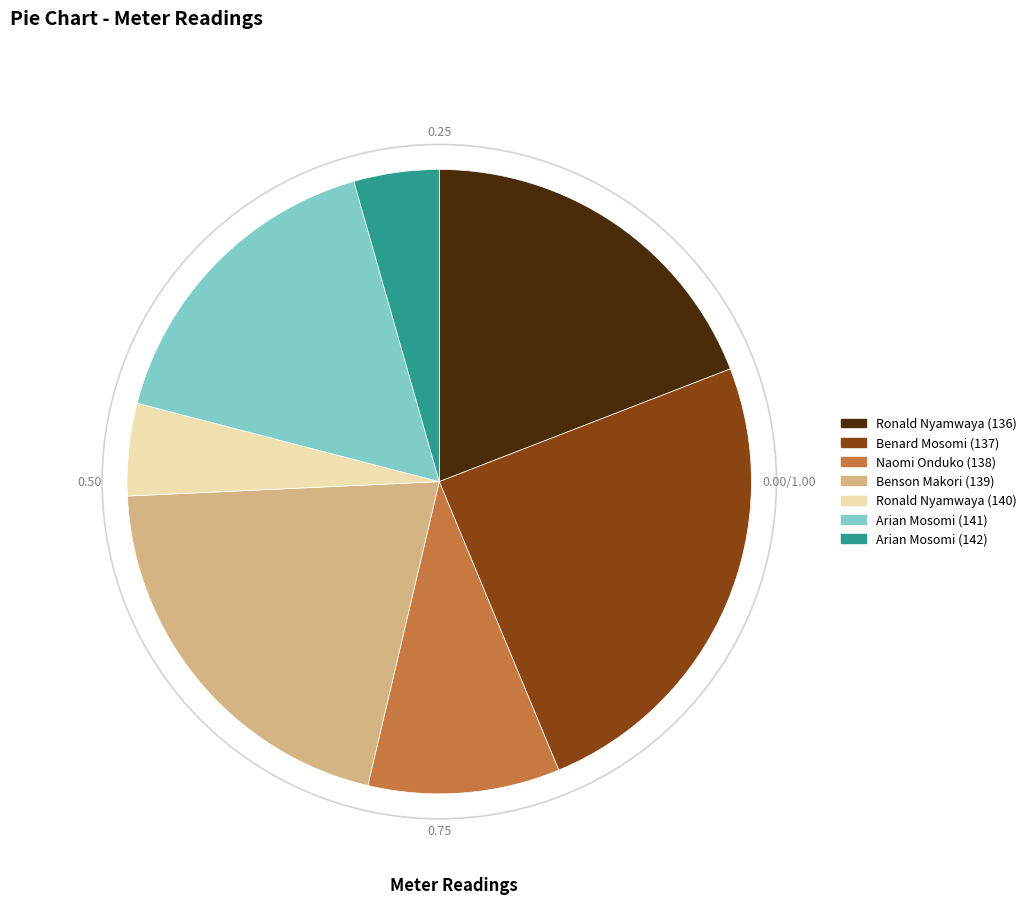

Does Arian Mosomi (141) account for over 50% of the chart?

No